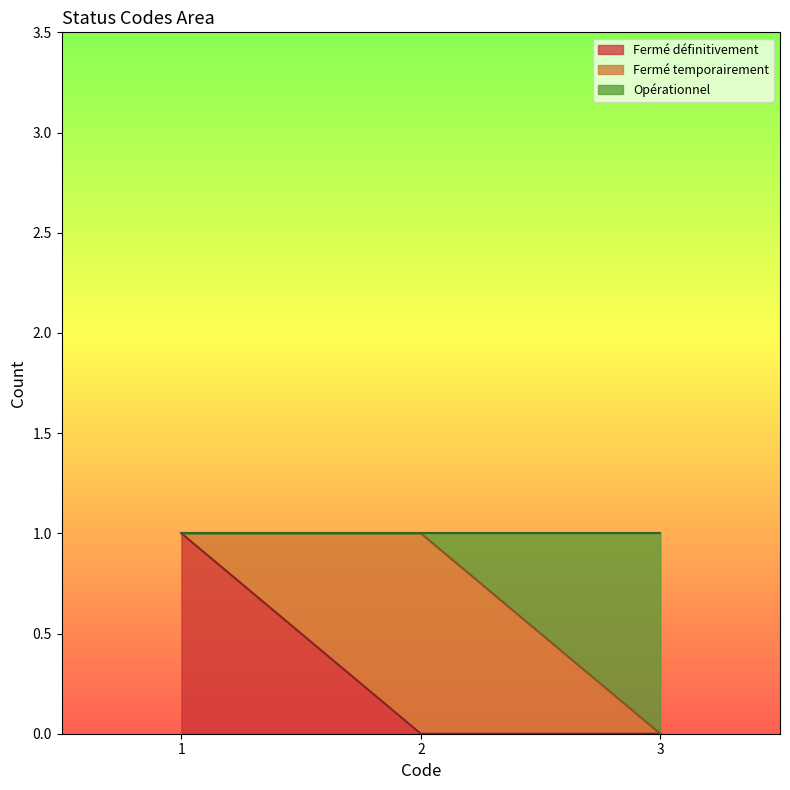

Count the number of values greater than 2.

1